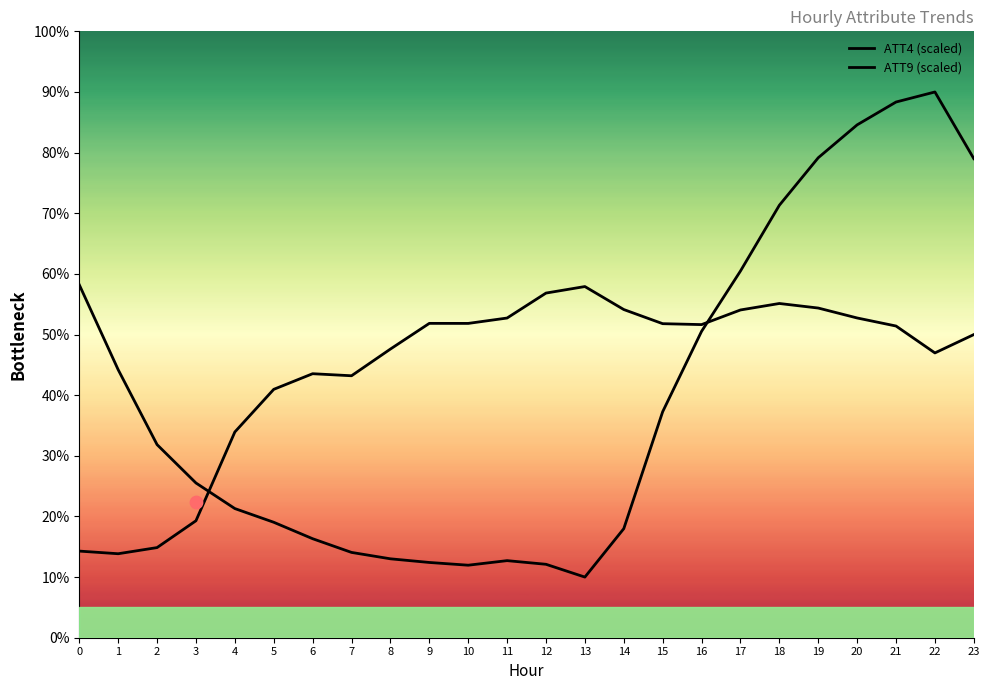

Which series has the largest total across all categories?

ATT9 (scaled)